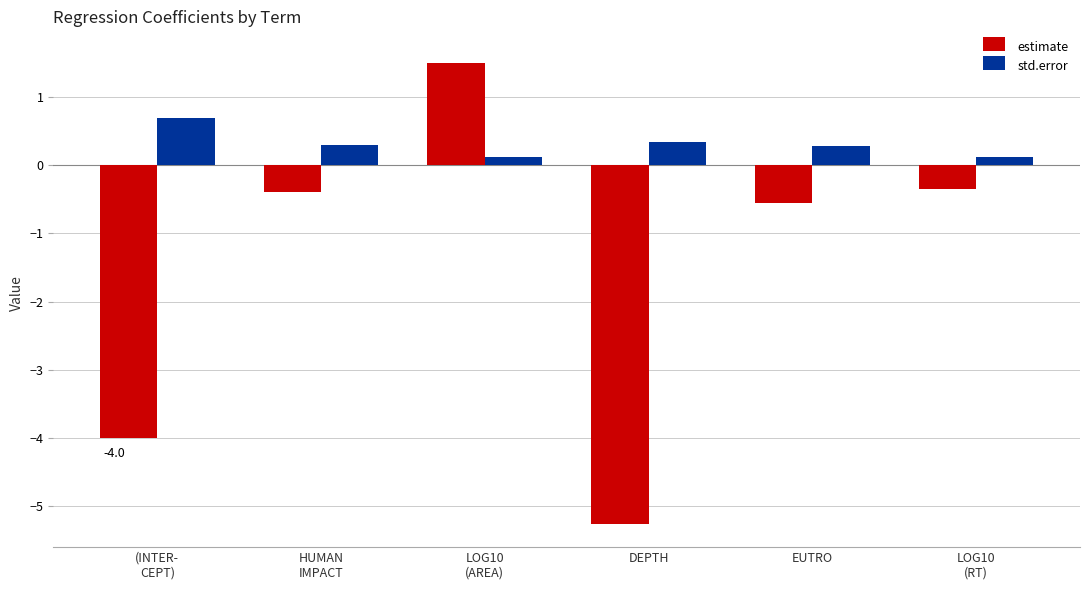

Which series has the largest range (max minus min)?

estimate